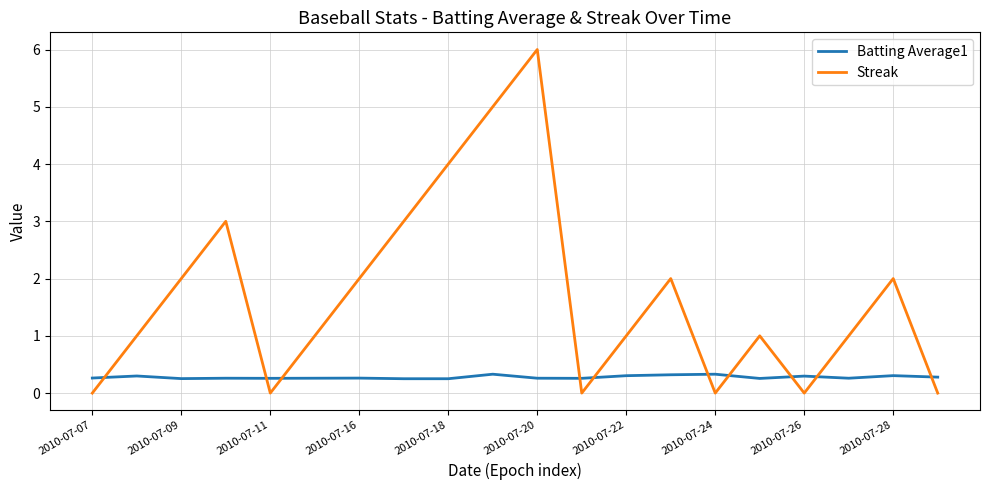

Which series has the largest total across all categories?

Streak